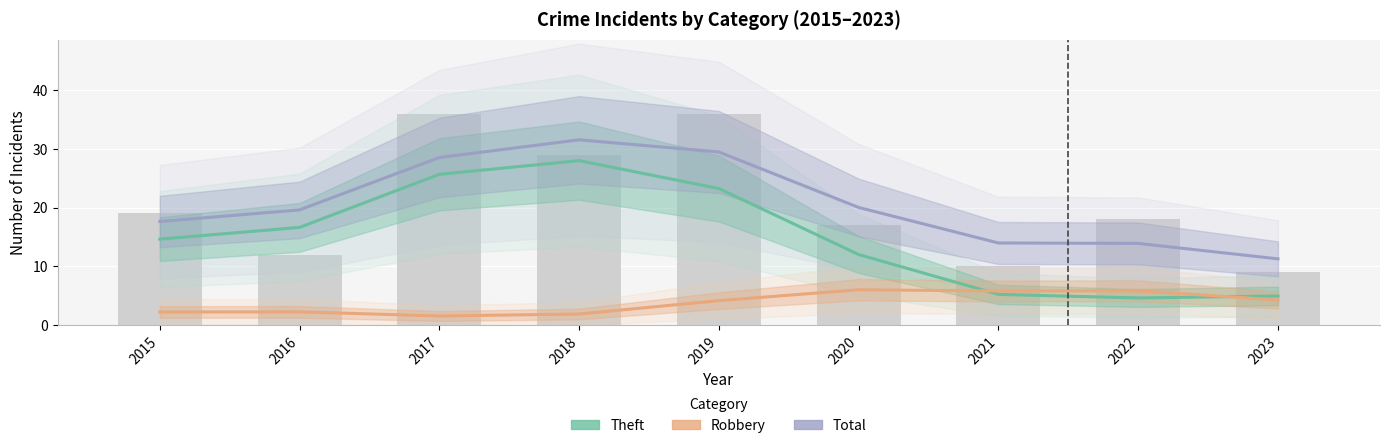

What is the minimum value shown in the chart?

1.5